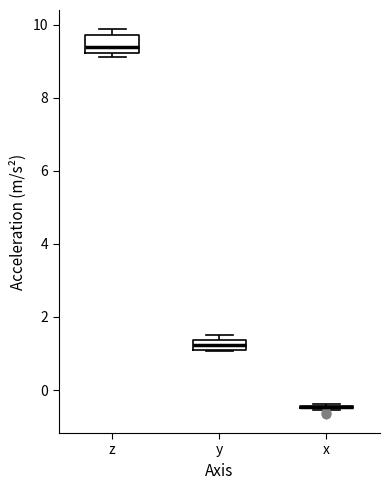

Where is the lower edge of the box for y on the y-axis? The values are not printed on the chart, so give them approximately, as read against the axis.

1.0